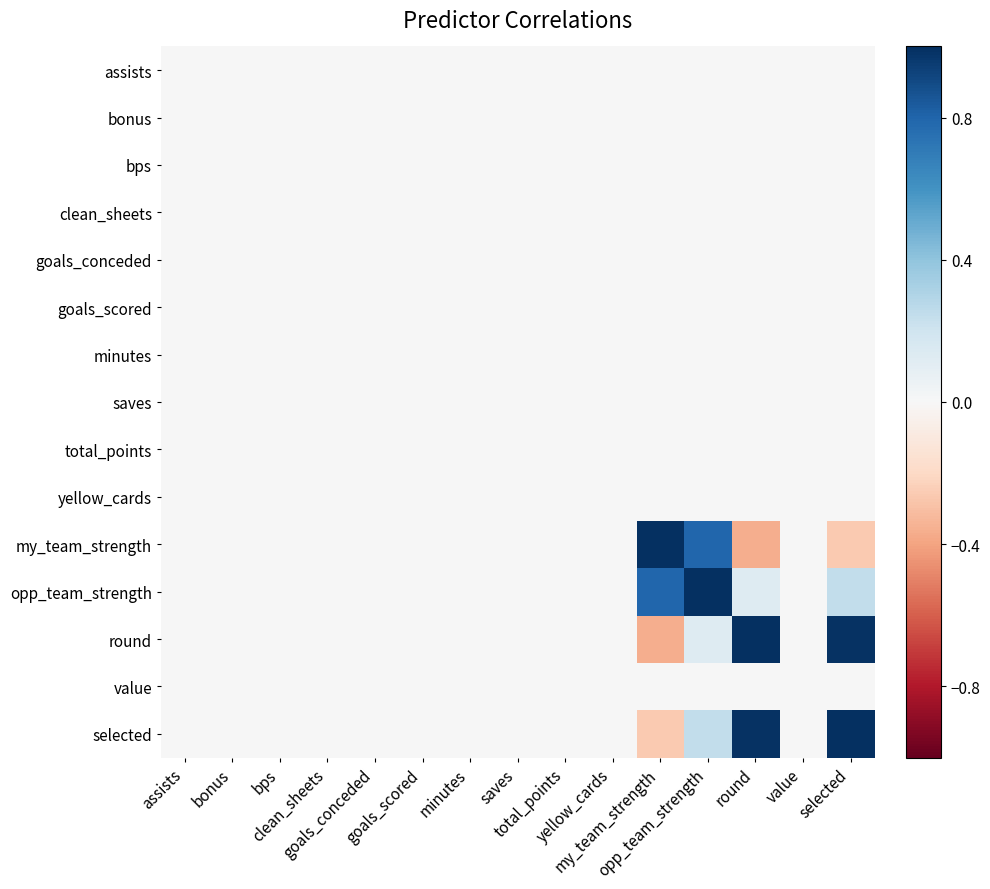

Which series has the largest total across all categories?

opp_team_strength